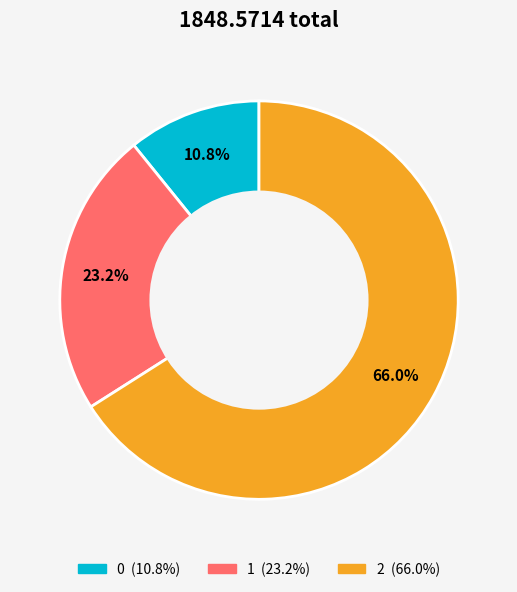

To the nearest percent, what is the difference between the 2 and 1 slice percentages?

43%